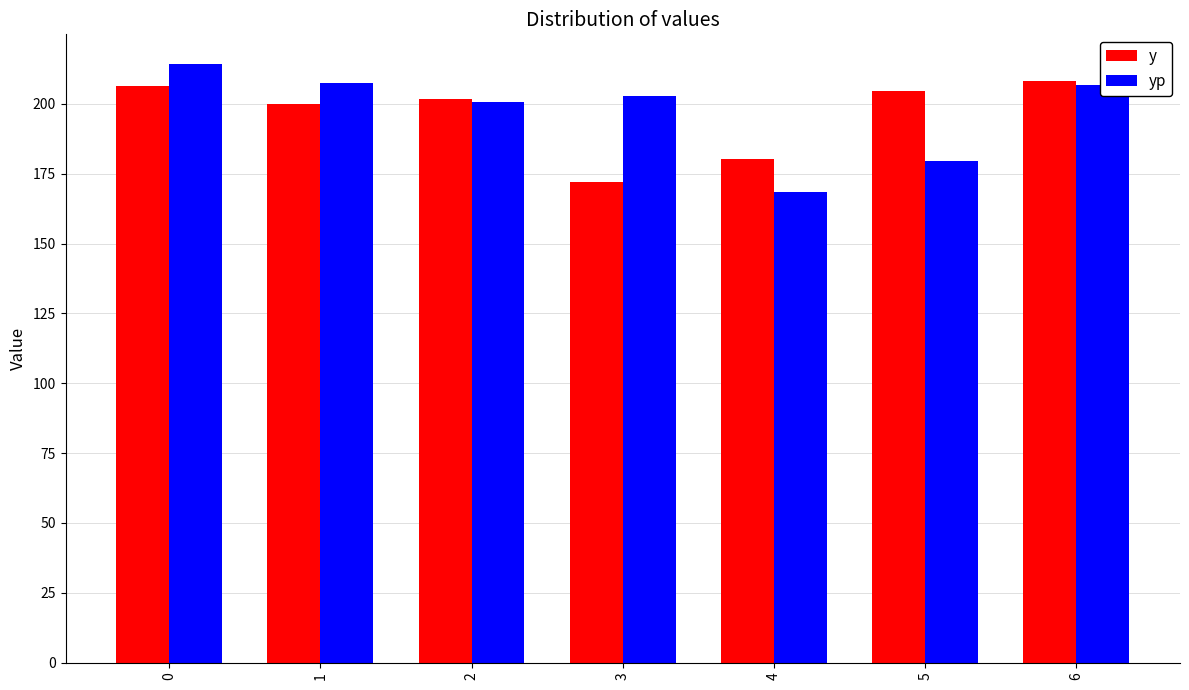

What value does the y series have at 3?

172.1